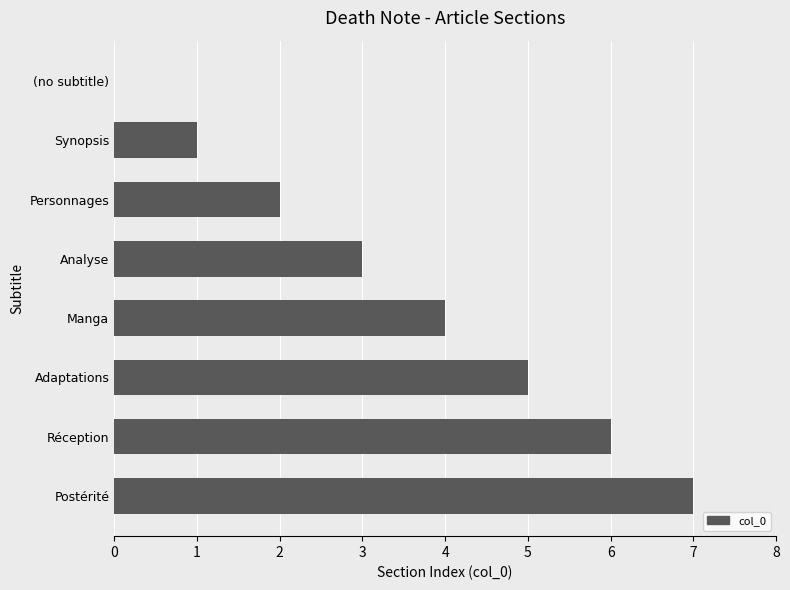

How many series are shown in this chart?

1